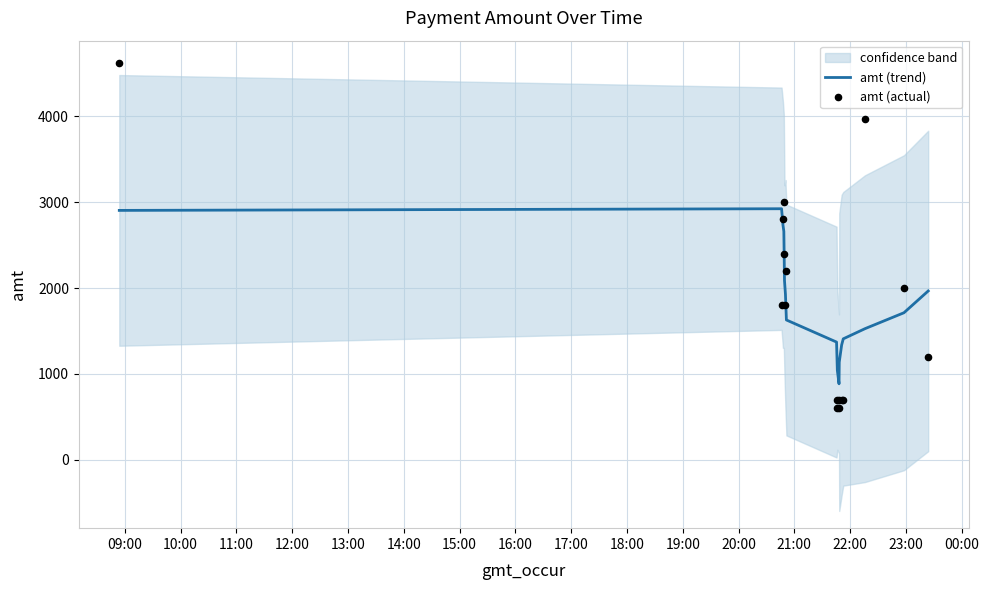

Which series reaches the minimum Y coordinate?

amt (actual)